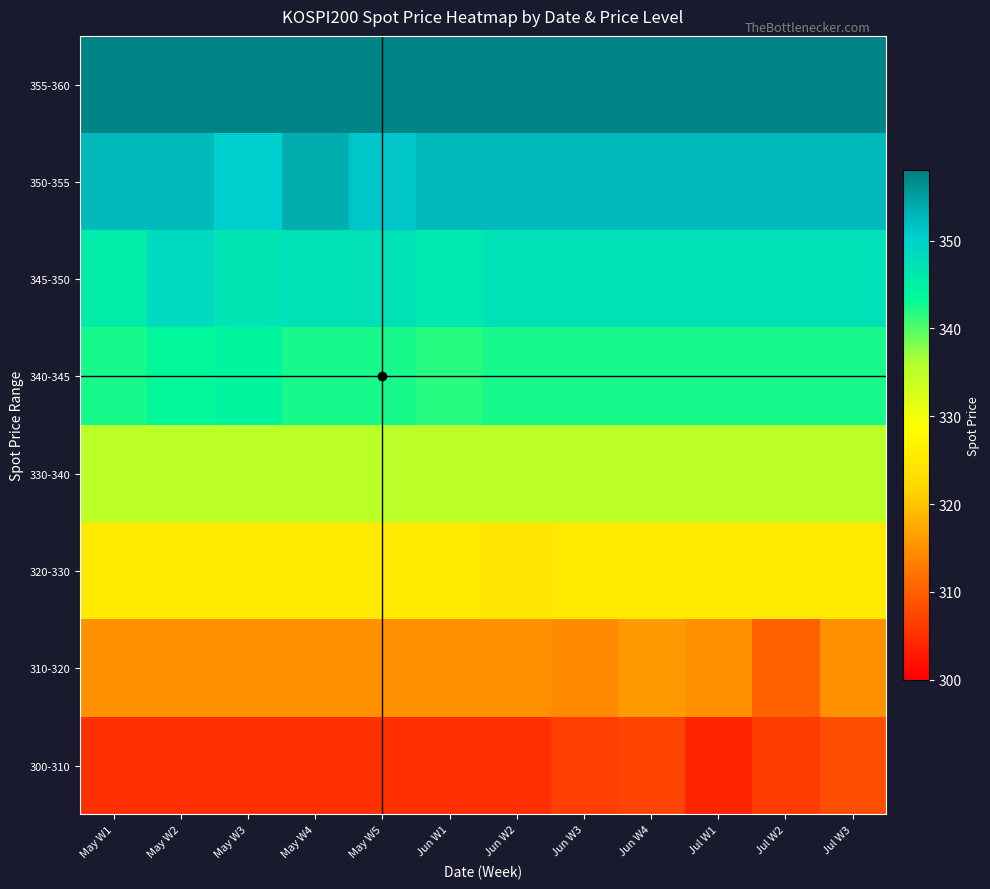

How many data points does each series have?

12